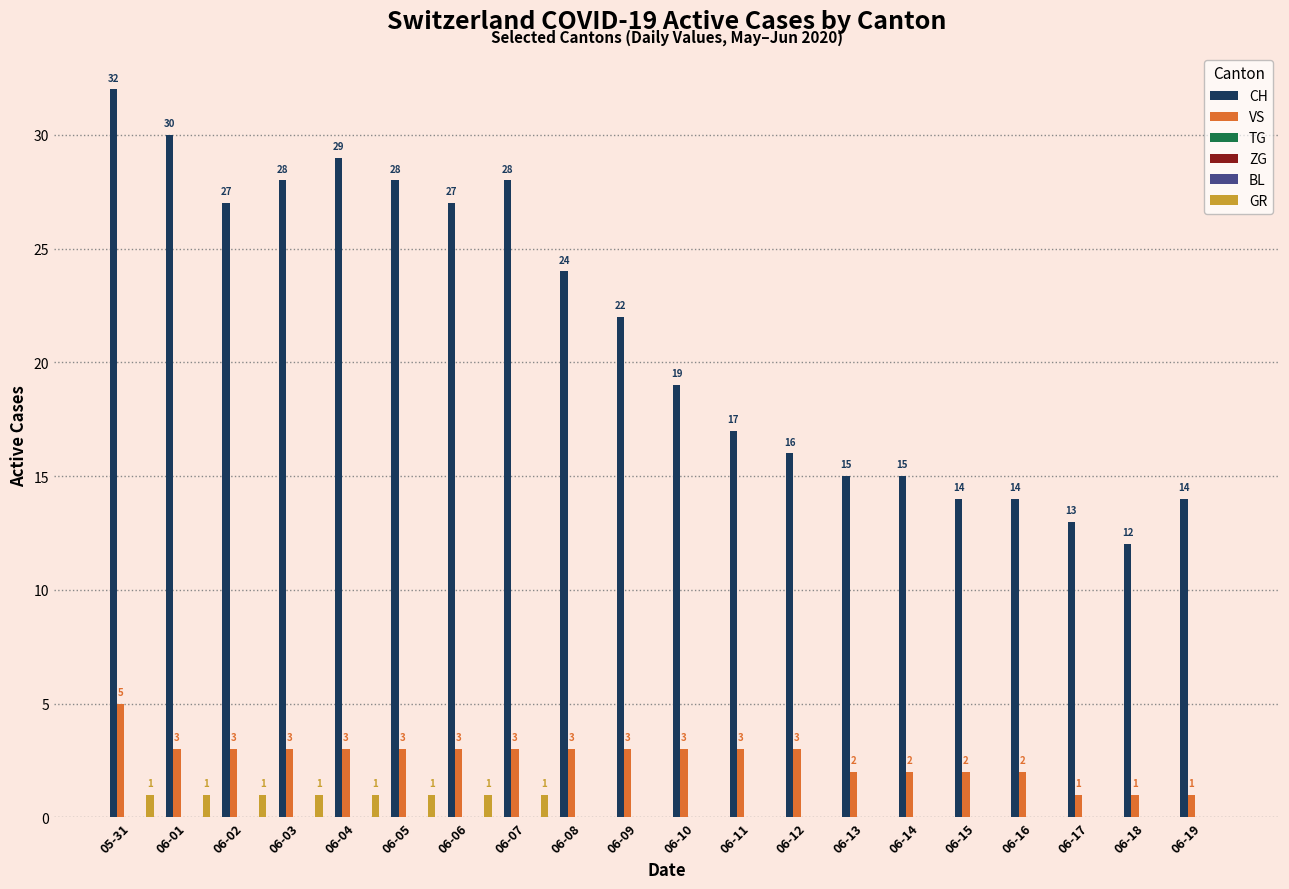

What is the label of the 14th bar from the left?

06-13